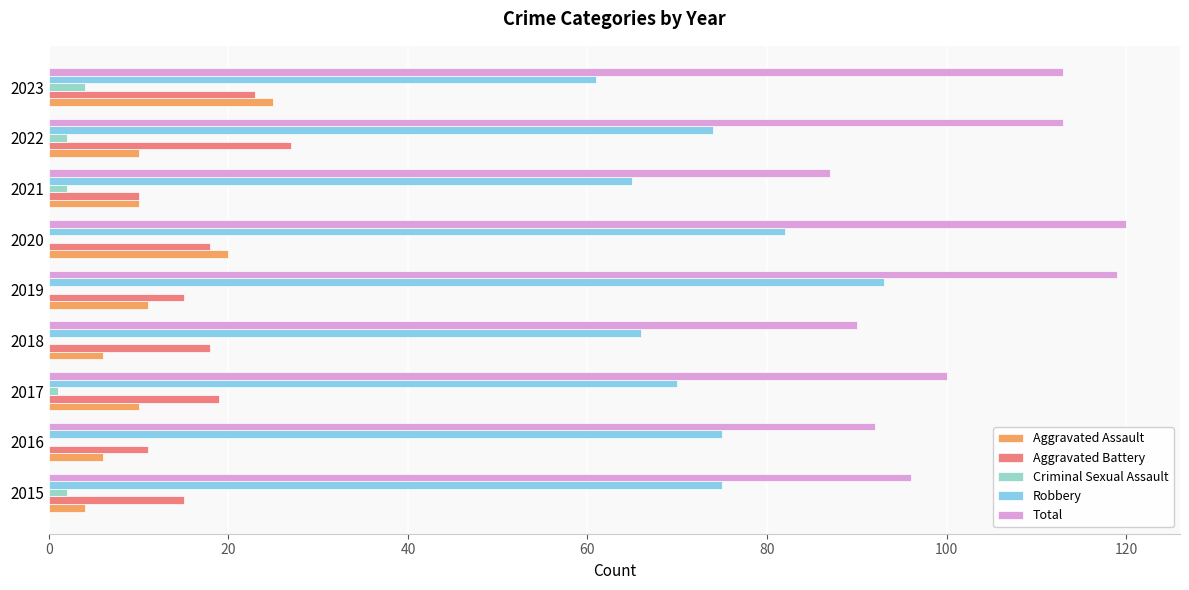

How many distinct data groups are displayed?

5